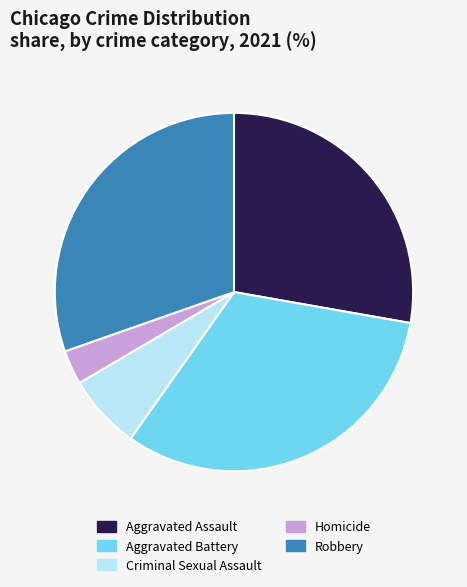

Is it true that Criminal Sexual Assault is 7% of the pie?

True